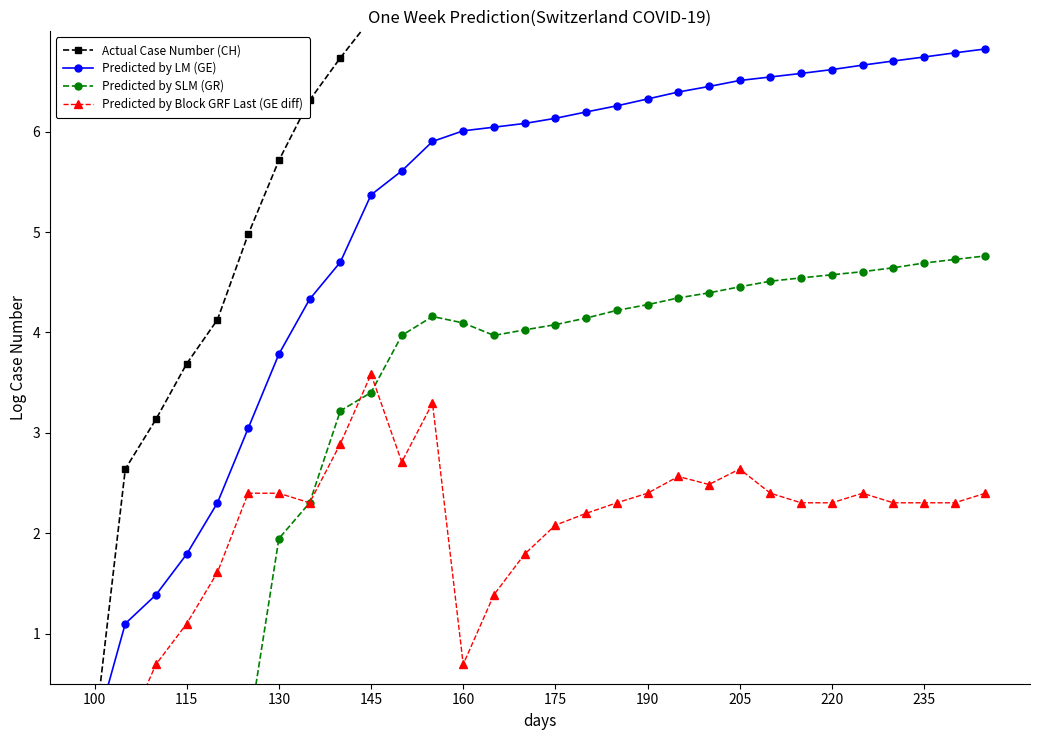

What is the difference between the maximum and second lowest values in the Predicted by SLM (GR) series?

4.8